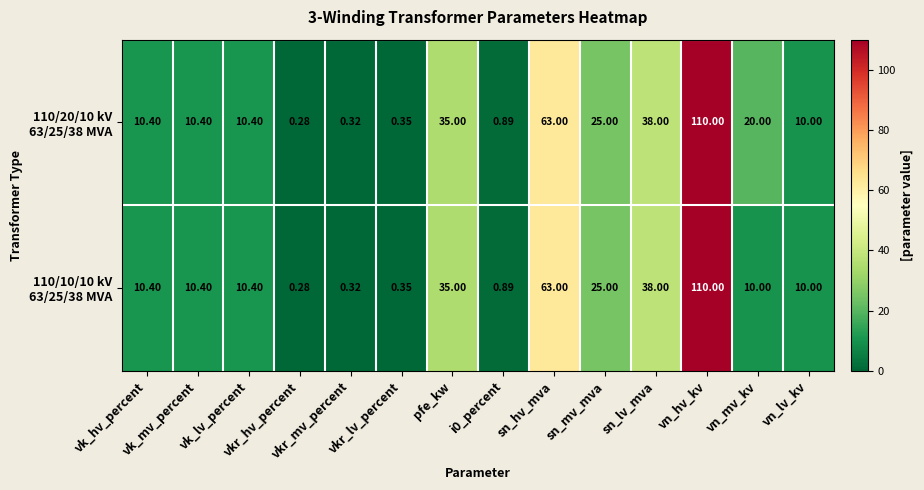

List the series in order of their overall mean, lowest first.

110/10/10 kV 63/25/38 MVA, 110/20/10 kV 63/25/38 MVA